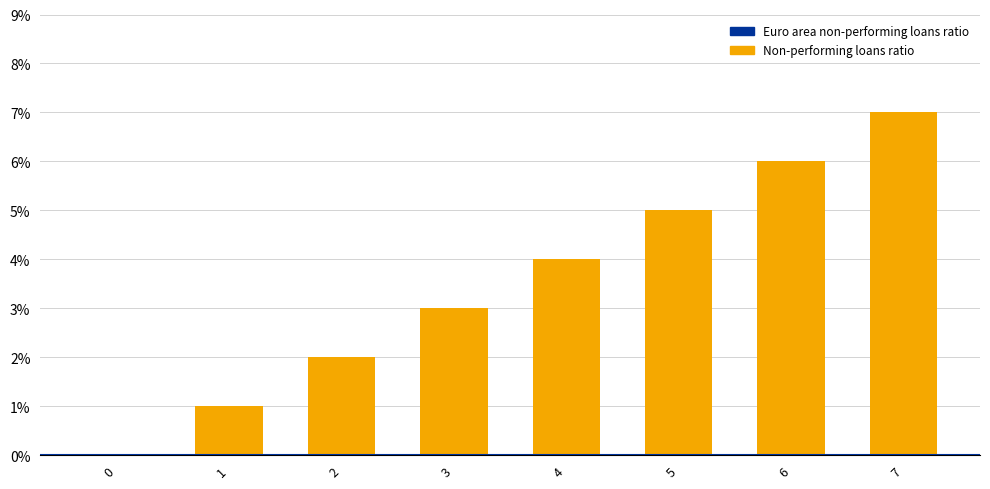

Reading left to right, extract all data points from this chart.

0	1	2	3	4	5	6	7